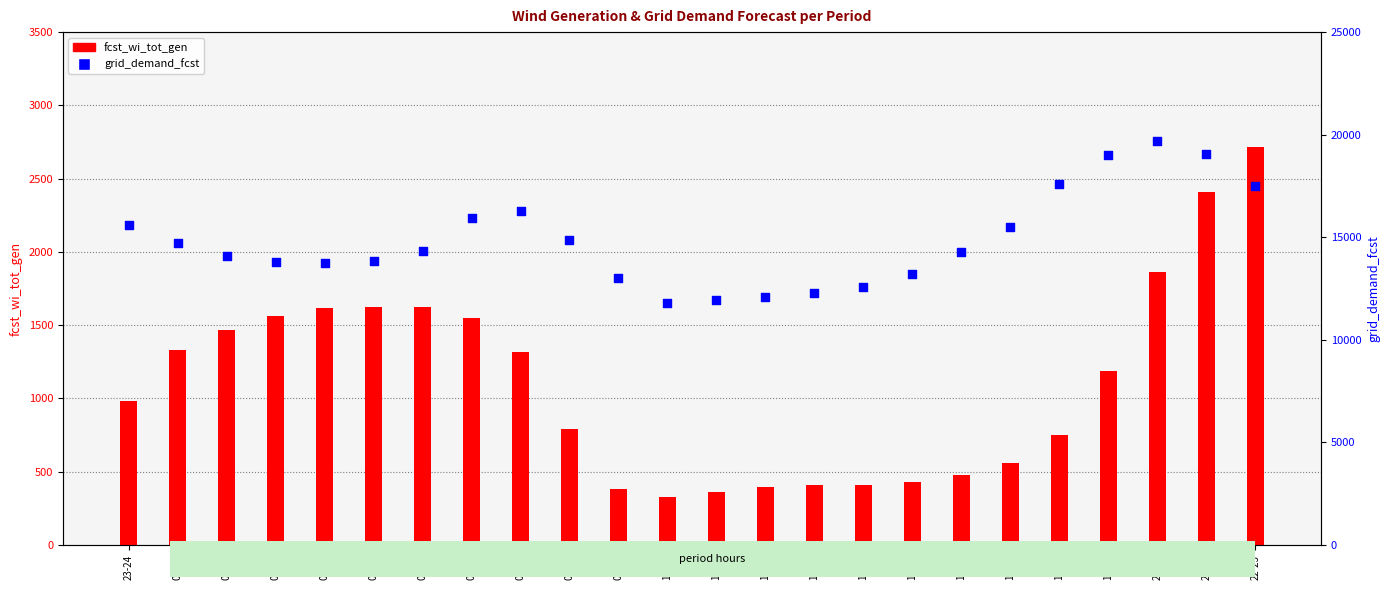

Which series has the largest Y range (max minus min)?

grid_demand_fcst